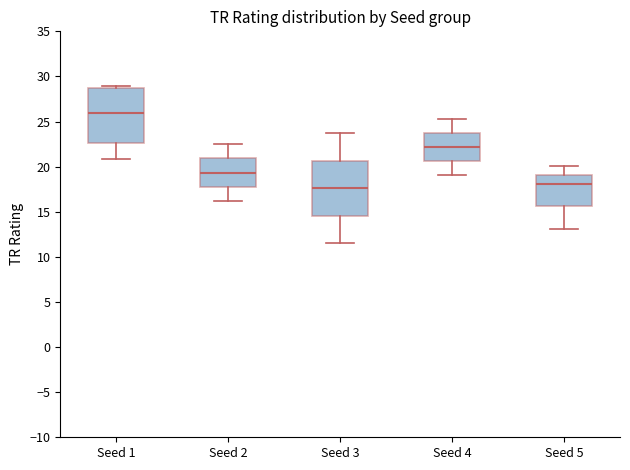

Where does the median line of the box for Seed 2 sit on the y-axis? The values are not printed on the chart, so give them approximately, as read against the axis.

19.5